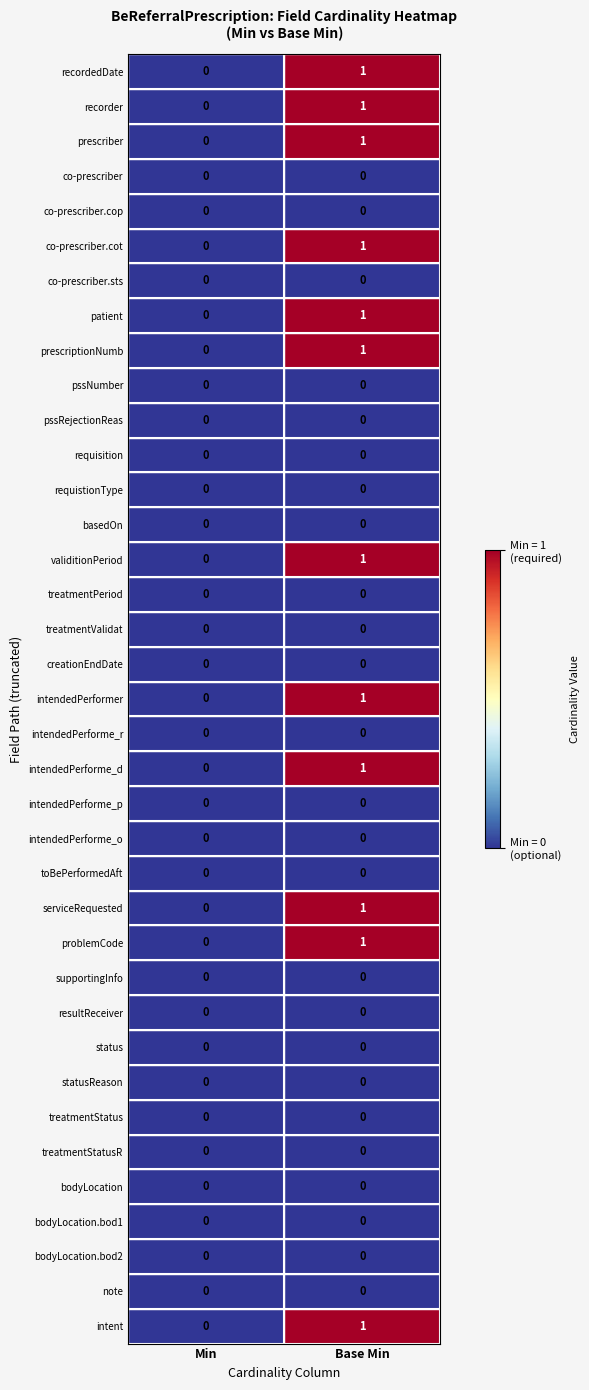

At which category is the sum across all series the highest?

Base Min